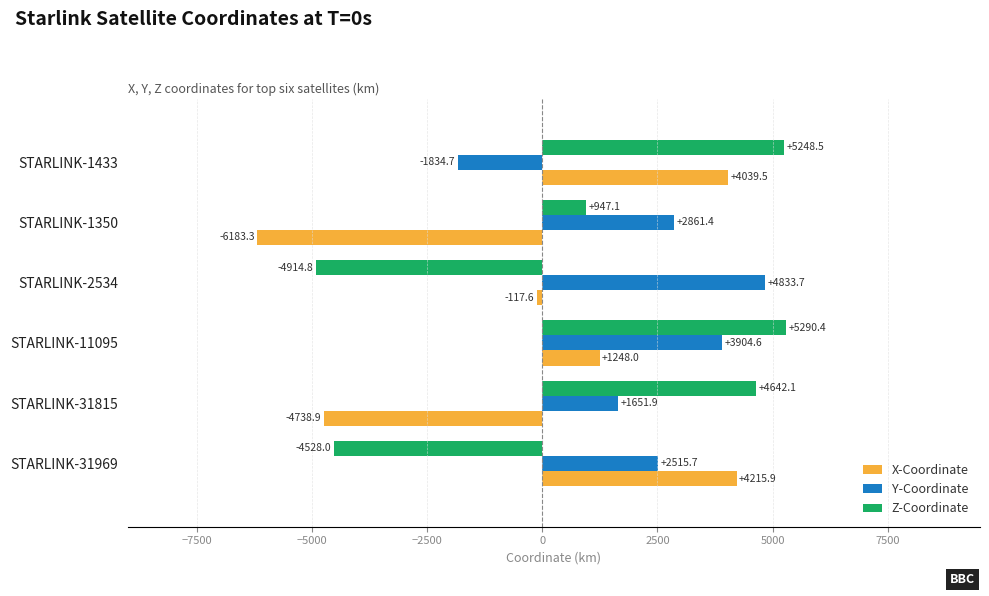

The value of X-Coordinate at STARLINK-1433 is 6219.6. True or false?

False